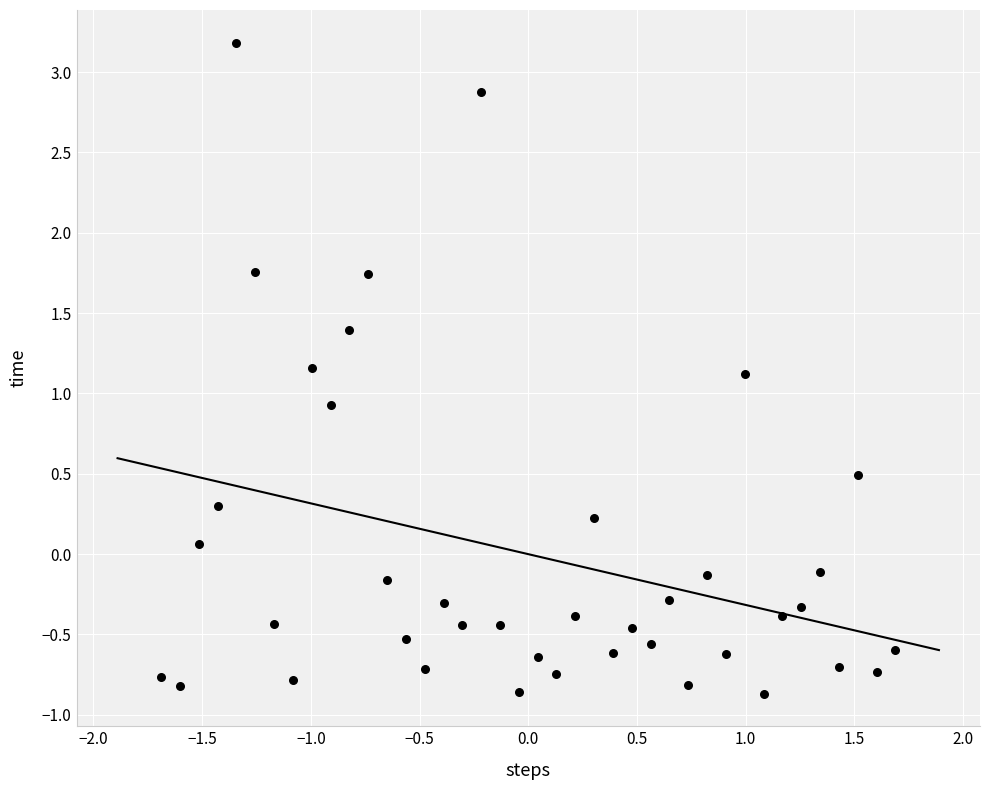

What is the range of Y values (max minus min)?

4.1